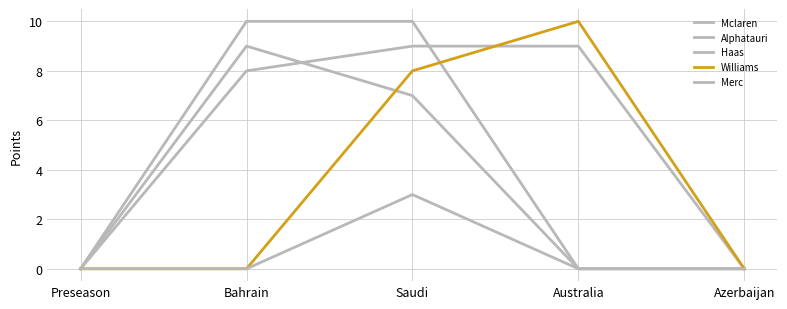

What is the label of the 1st point from the right?

Azerbaijan